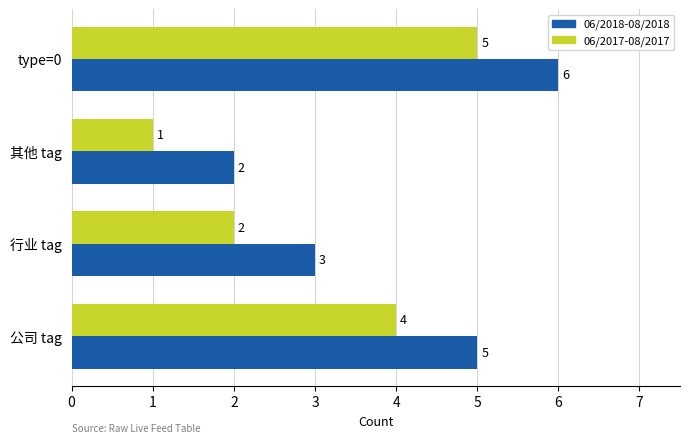

Count the 06/2017-08/2017 values in the range 2 to 5.

3